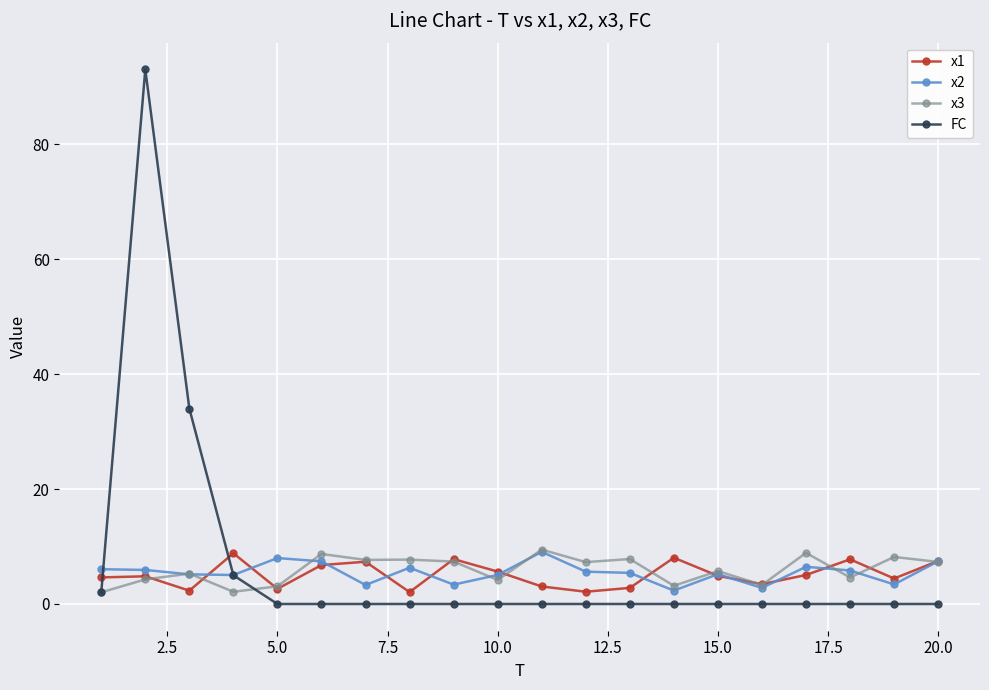

Which series has the widest spread of values?

FC